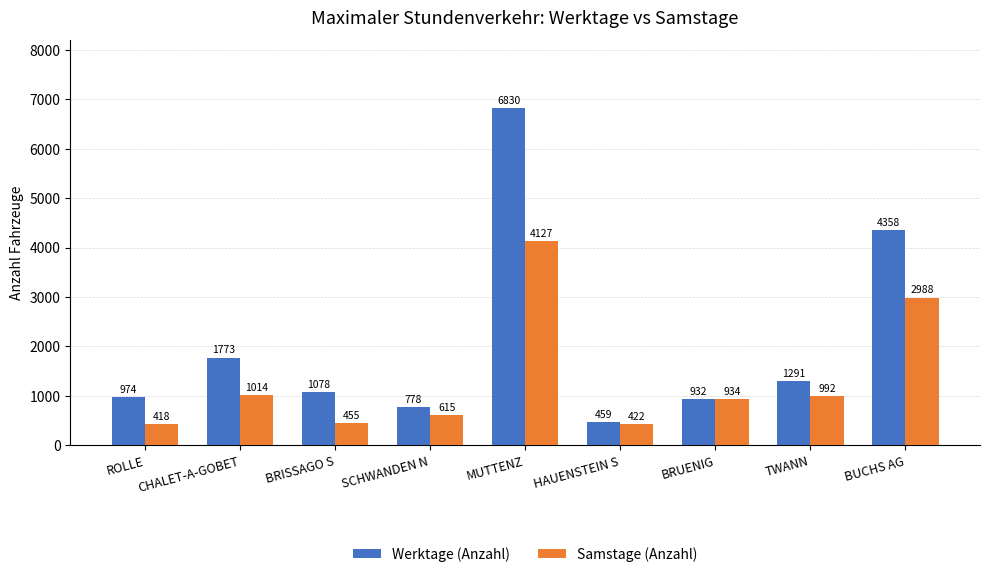

Which series has the widest spread of values?

Werktage (Anzahl)